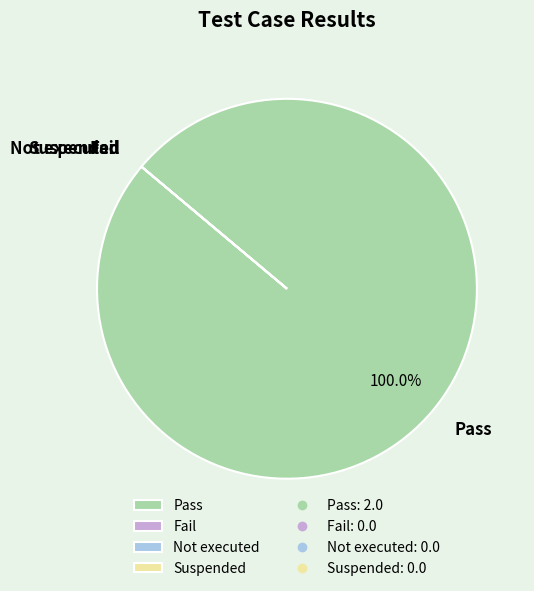

Is Pass the majority of the pie?

Yes